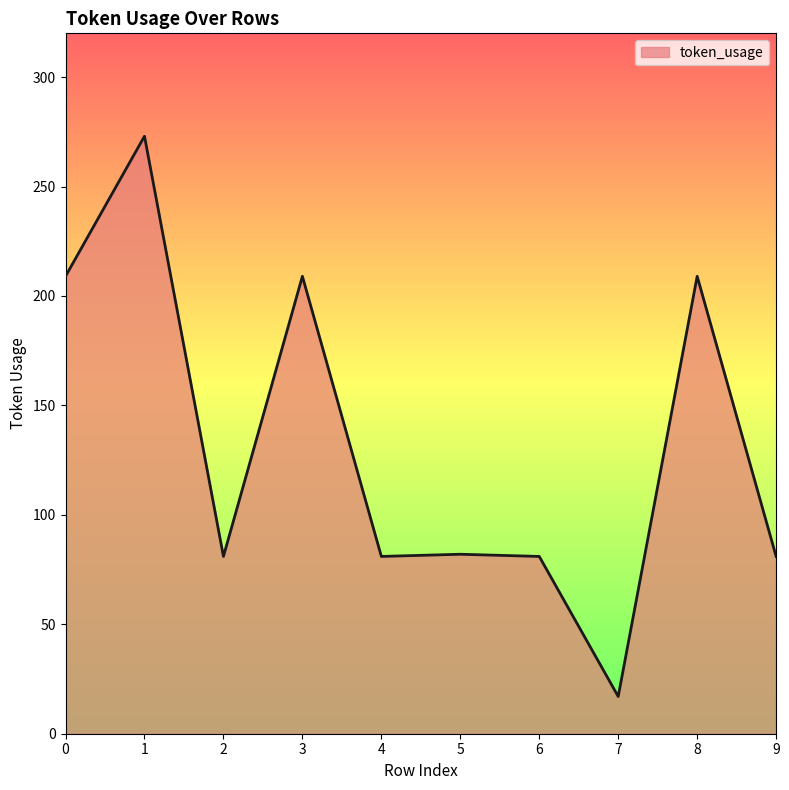

Which label corresponds to the smallest value in the chart?

7